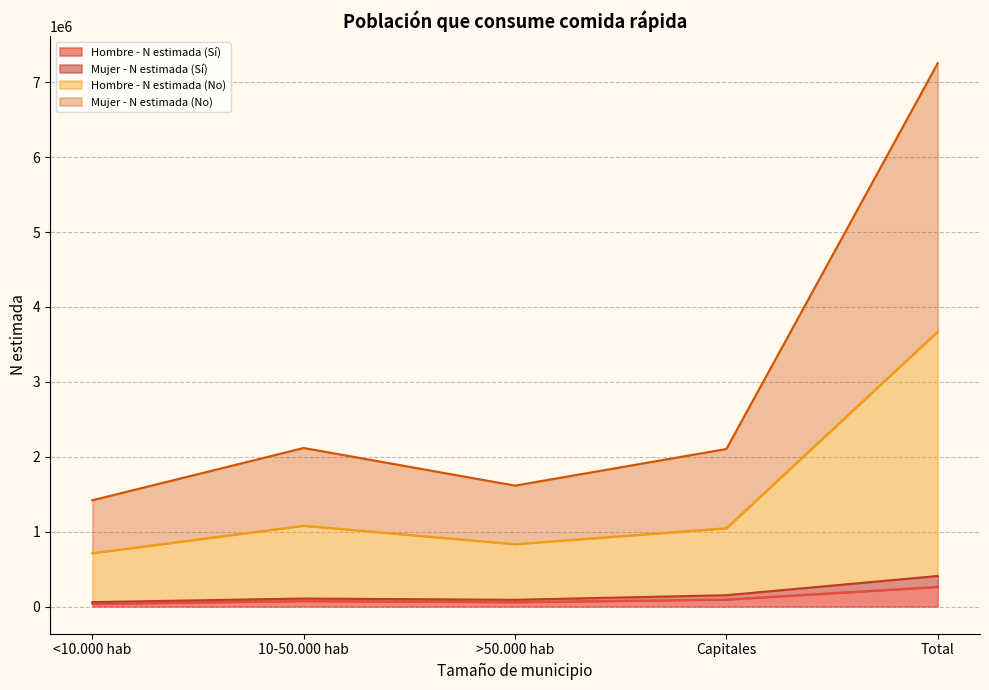

How many values in the Hombre - N estimada (Sí) series are below 75201?

2